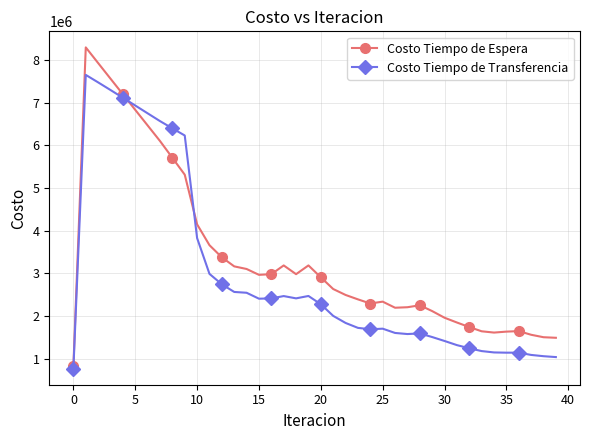

What are all the series names shown in the legend?

Costo Tiempo de Espera, Costo Tiempo de Transferencia